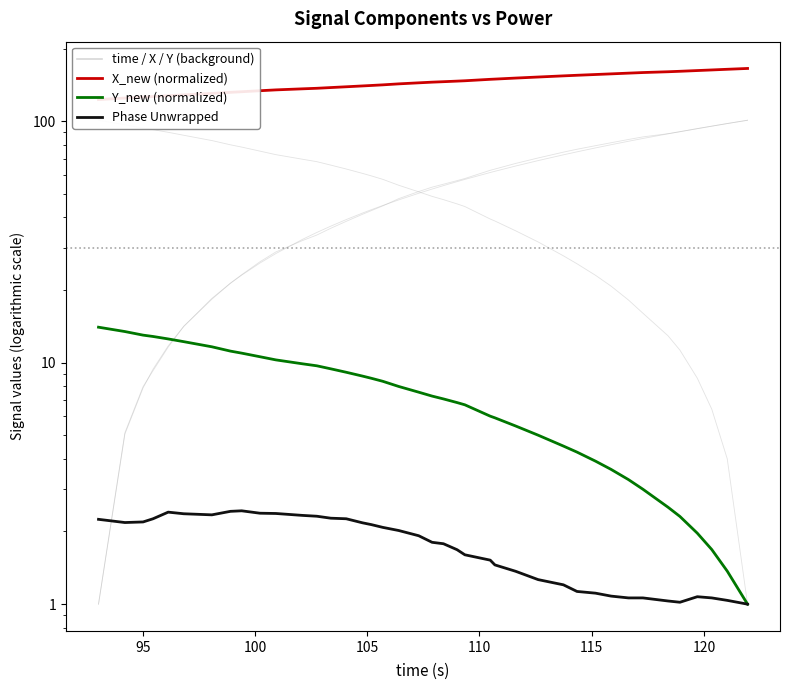

True or false: X has more than 2 interior local peaks.

False